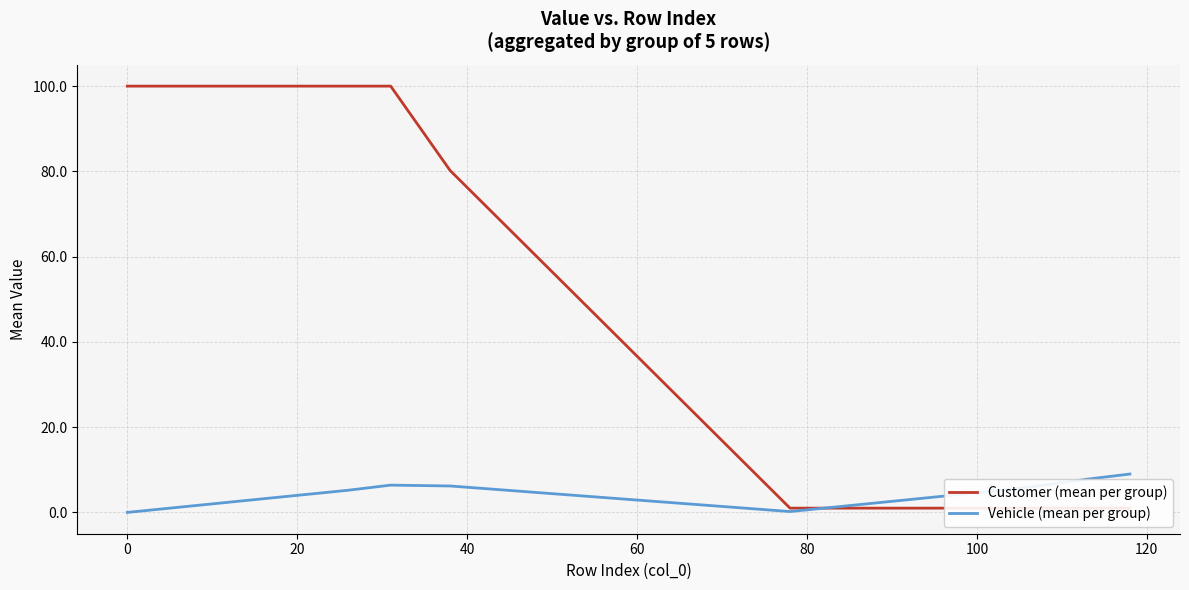

What is the highest value of the Vehicle (mean per group) series?

9.0